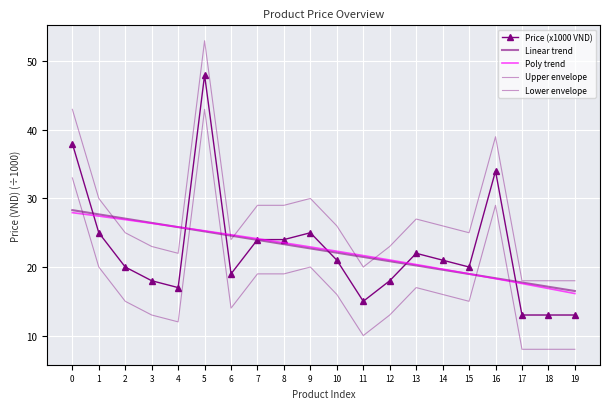

The Linear trend series shows 20.8 at 12. True or false?

True